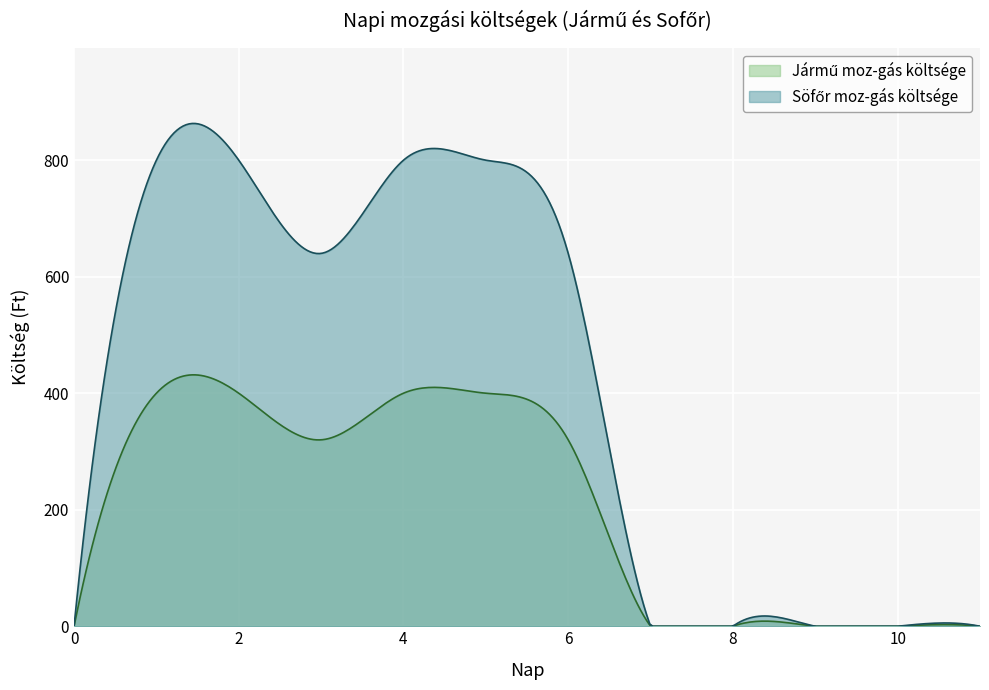

True or false: Söfőr moz-gás költsége and Jármű moz-gás költsége intersect in this chart.

False